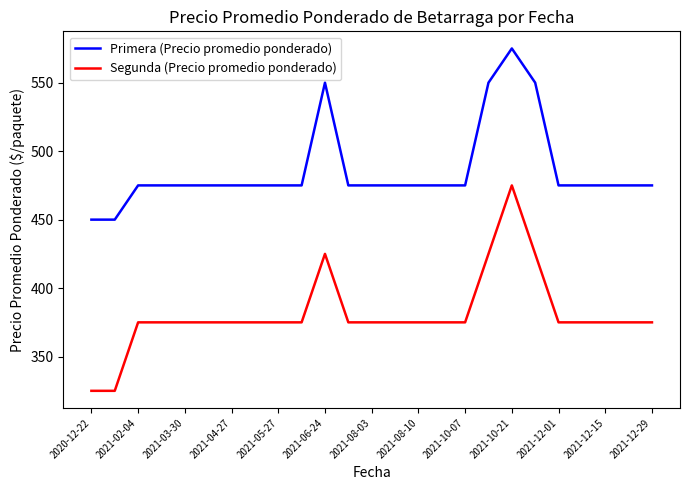

Which series has the widest spread of values?

Segunda (Precio promedio ponderado)